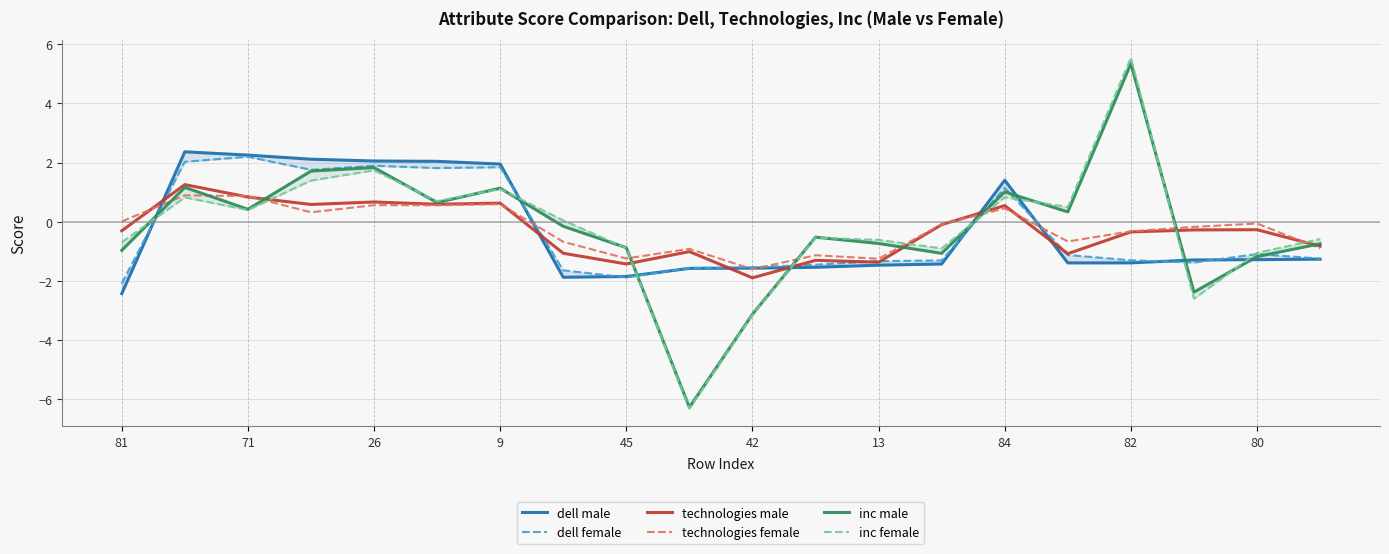

Reading left to right, extract all data points from this chart.

dell male: -2.4	2.4	2.3	2.1	2.1	2.0	1.9	-1.9	-1.9	-1.6	-1.6	-1.5	-1.5	-1.4	1.4	-1.4	-1.4	-1.3	-1.3	-1.3
dell female: -2.1	2.0	2.2	1.8	1.9	1.8	1.8	-1.6	-1.9	-1.6	-1.5	-1.5	-1.3	-1.3	1.1	-1.1	-1.3	-1.4	-1.1	-1.2
technologies male: -0.3	1.3	0.8	0.6	0.7	0.6	0.6	-1.1	-1.4	-1.0	-1.9	-1.3	-1.4	-0.1	0.5	-1.1	-0.3	-0.3	-0.3	-0.8
technologies female: 0.0	0.9	0.9	0.3	0.6	0.6	0.6	-0.7	-1.2	-0.9	-1.6	-1.1	-1.3	-0.1	0.5	-0.7	-0.3	-0.2	-0.1	-0.9
inc male: -1.0	1.2	0.4	1.7	1.8	0.6	1.1	-0.2	-0.9	-6.3	-3.1	-0.5	-0.7	-1.1	1.0	0.3	5.3	-2.4	-1.2	-0.7
inc female: -0.7	0.8	0.4	1.4	1.7	0.7	1.1	0.0	-0.9	-6.3	-3.1	-0.5	-0.6	-0.9	0.8	0.5	5.5	-2.6	-1.1	-0.6